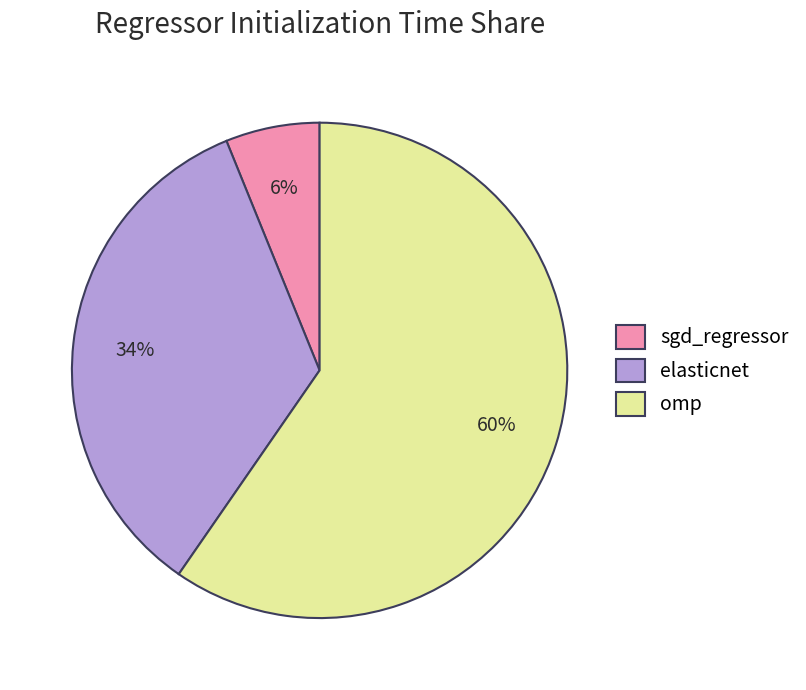

Rank the categories by value from lowest to highest.

sgd_regressor, elasticnet, omp